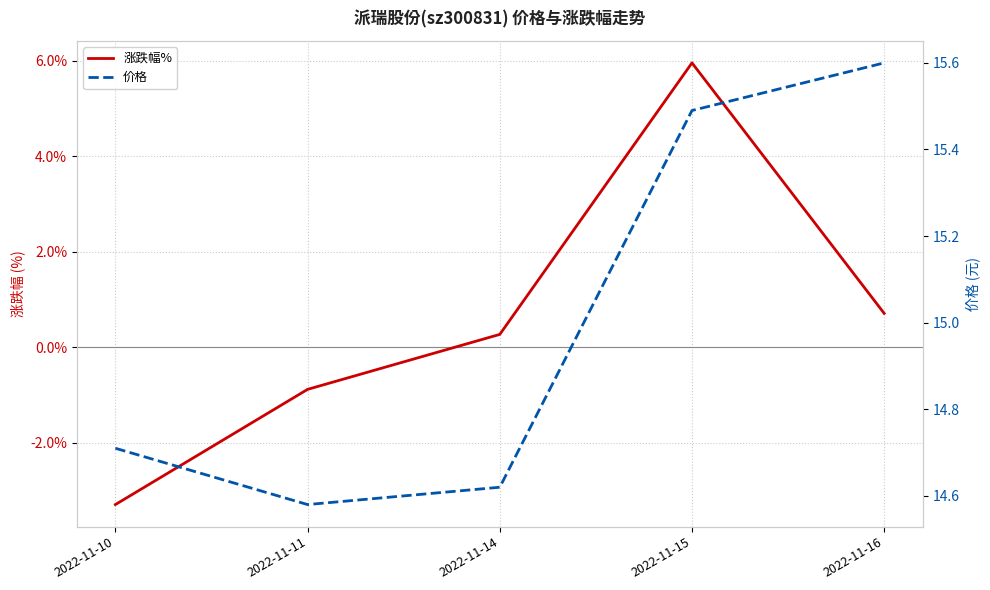

Reading right to left, extract all data points from this chart.

涨跌幅%: 0.7	6.0	0.3	-0.9	-3.3
价格: 15.6	15.5	14.6	14.6	14.7